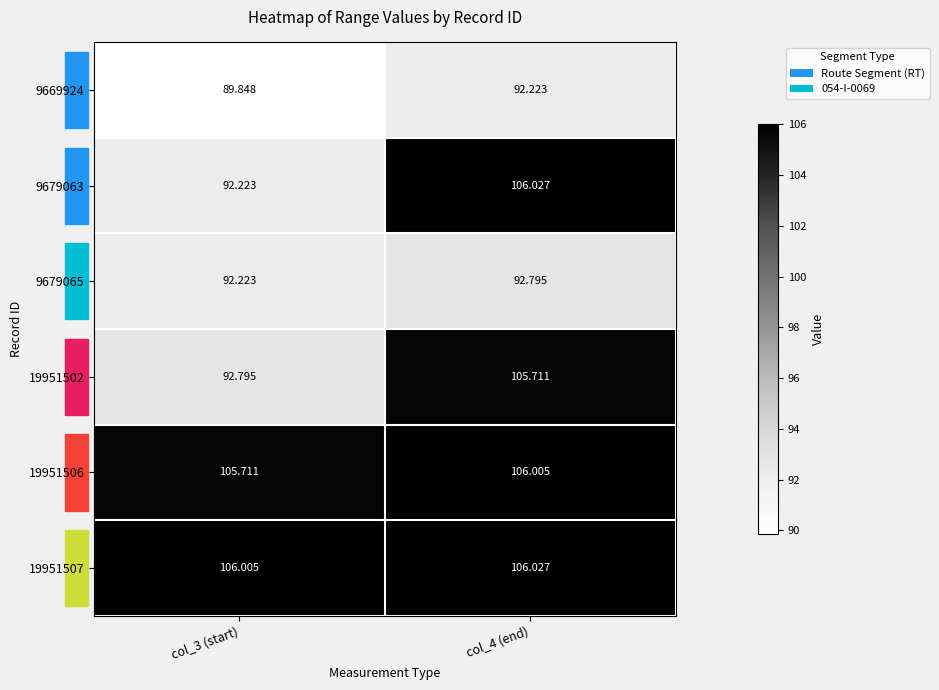

Which category has the highest value across all series?

col_4 (end)